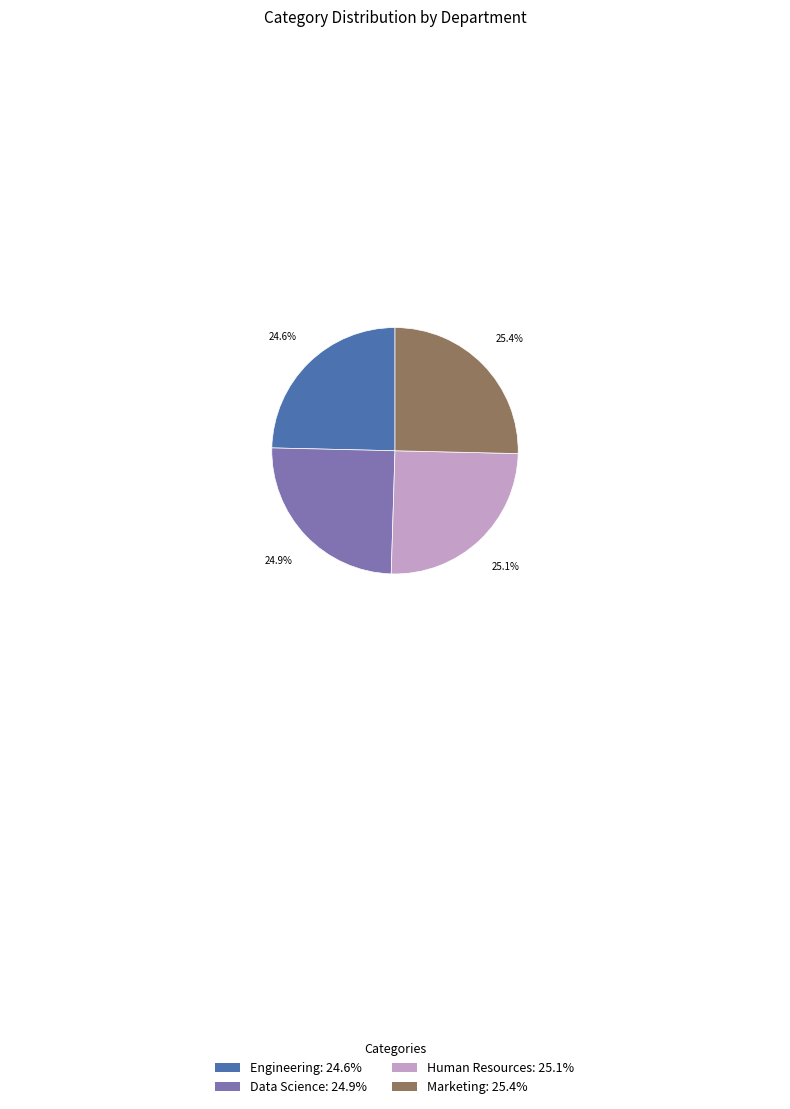

Does Human Resources account for over 50% of the chart?

No